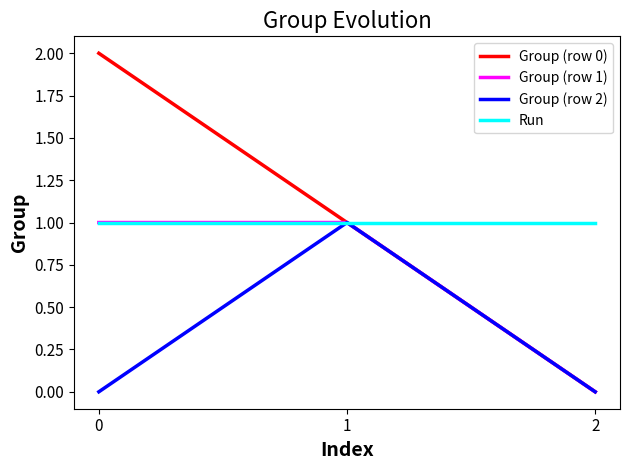

What is the sum of the Group (row 1) values at 2 and 0?

1